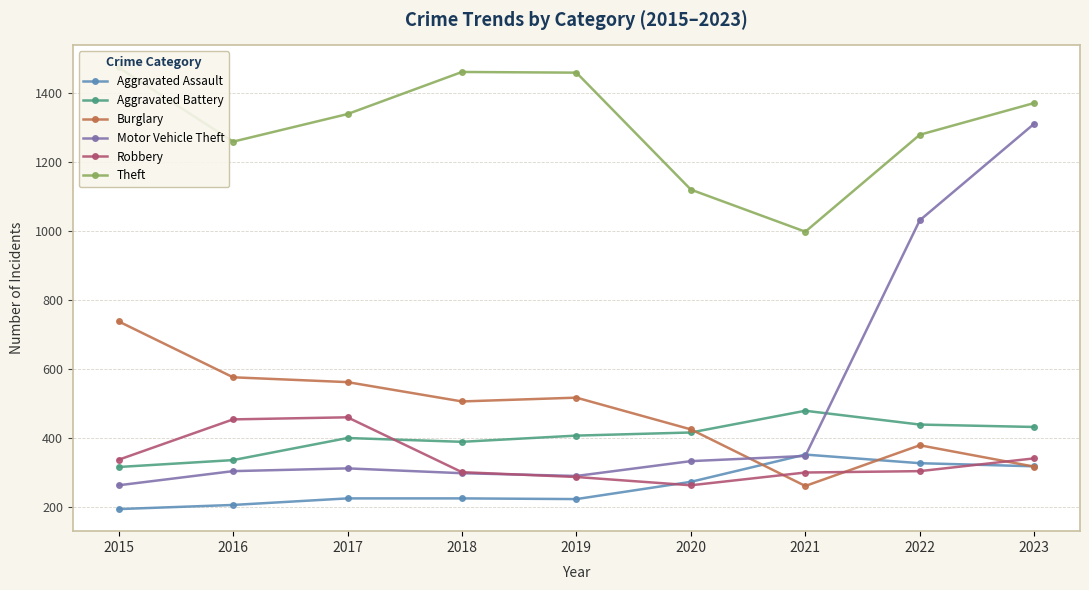

Reading left to right, list all the values displayed in this chart.

Aggravated Assault: 2015=194	2016=206	2017=225	2018=225	2019=223	2020=273	2021=352	2022=327	2023=318
Aggravated Battery: 2015=316	2016=336	2017=400	2018=389	2019=407	2020=416	2021=479	2022=439	2023=432
Burglary: 2015=738	2016=576	2017=562	2018=506	2019=517	2020=425	2021=261	2022=379	2023=317
Motor Vehicle Theft: 2015=263	2016=304	2017=312	2018=298	2019=290	2020=333	2021=348	2022=1031	2023=1311
Robbery: 2015=337	2016=454	2017=460	2018=301	2019=287	2020=263	2021=300	2022=304	2023=341
Theft: 2015=1474	2016=1259	2017=1339	2018=1461	2019=1459	2020=1120	2021=998	2022=1279	2023=1371